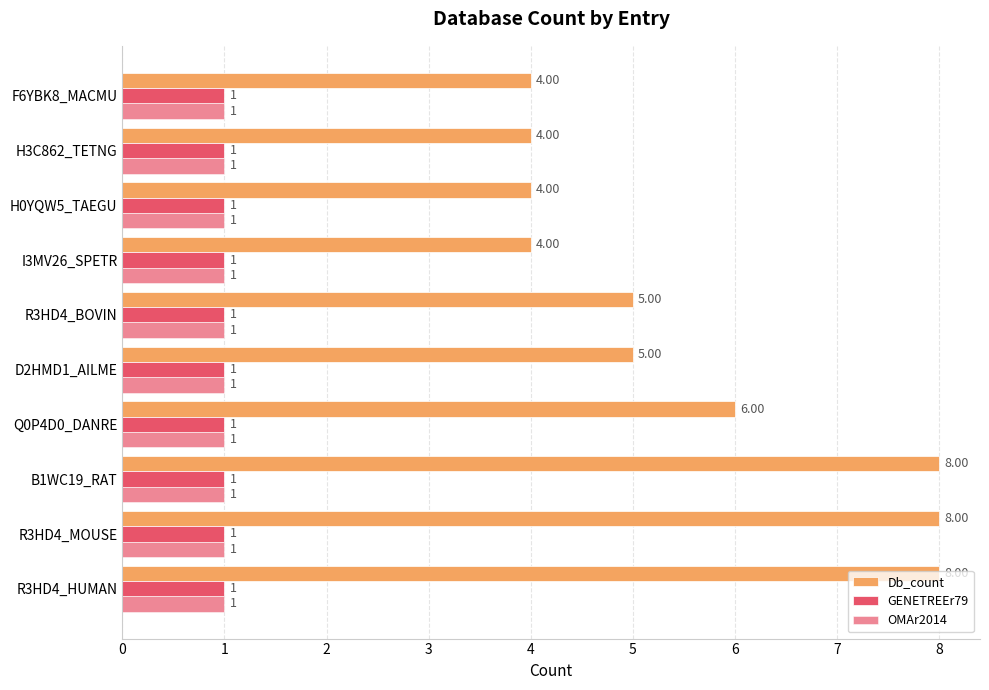

How many series are shown in this chart?

3